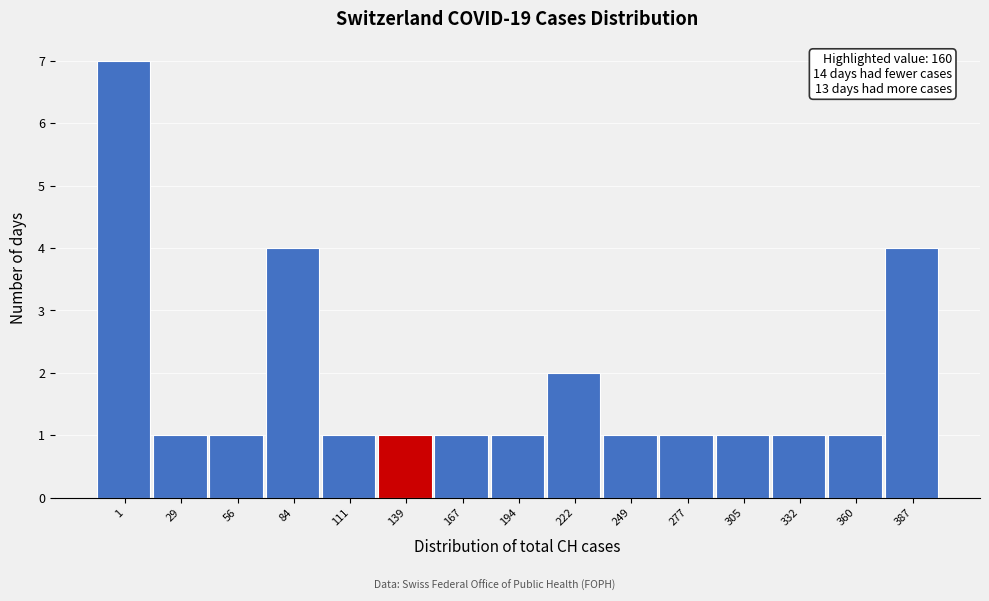

Reading left to right, transcribe all the data shown in this chart.

7	1	1	4	1	1	1	1	2	1	1	1	1	1	4